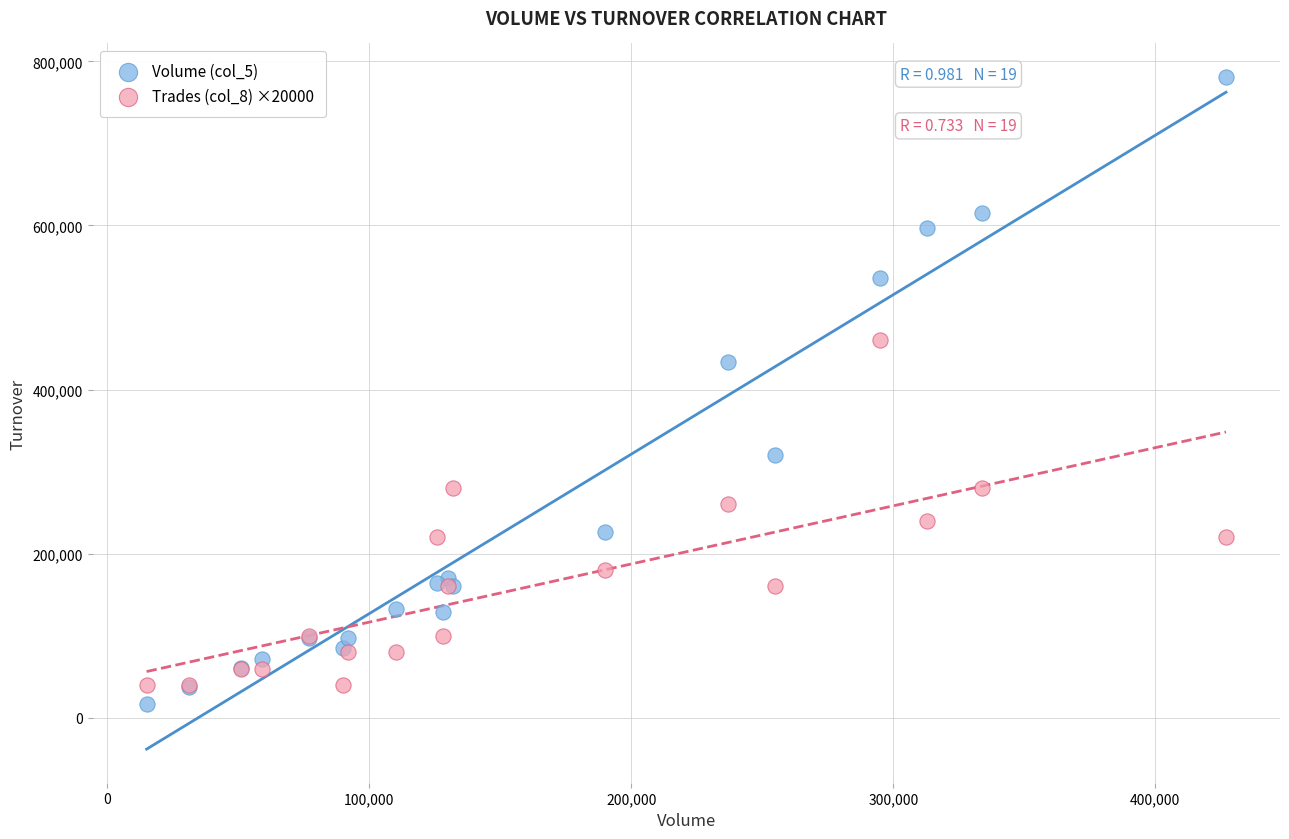

Which series has the widest spread of Y values?

Volume (col_5)